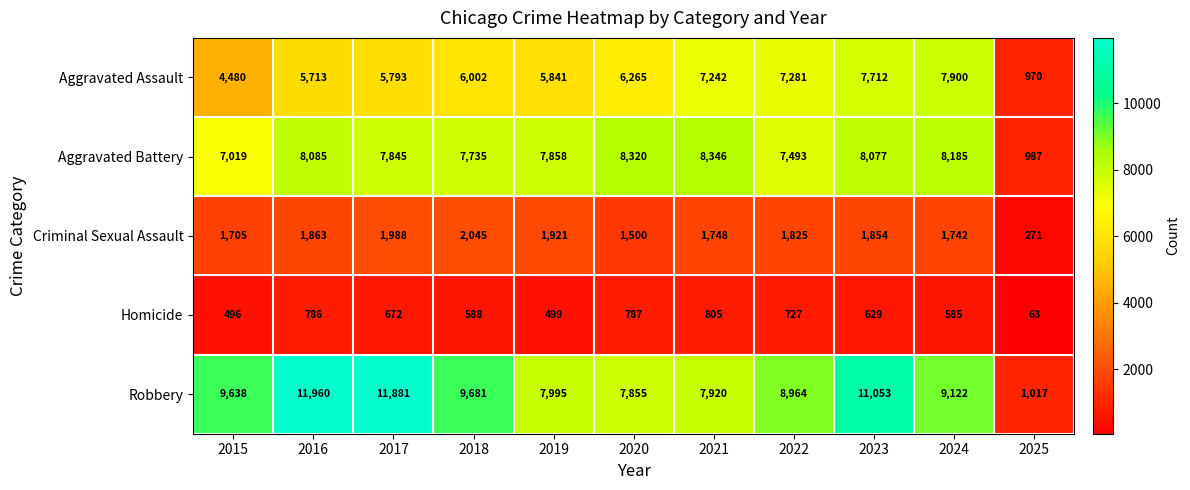

Which series changed the most between 2021 and 2024?

Robbery